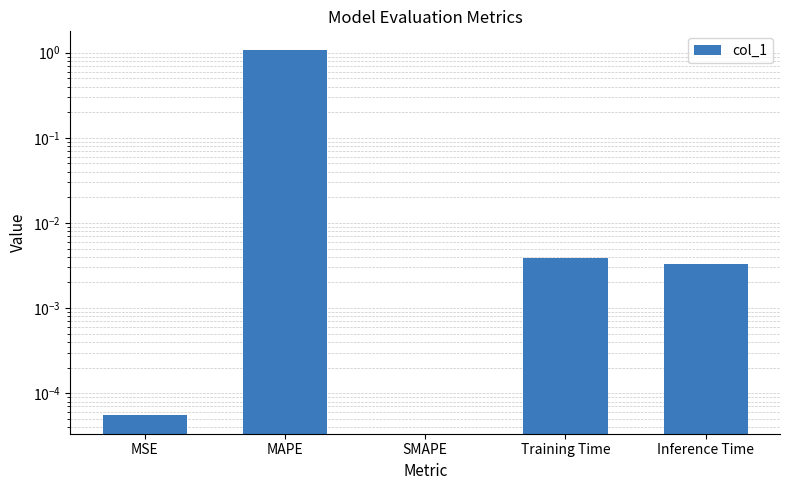

Reading right to left, what are all the values shown in this chart?

Inference Time=0.0	Training Time=0.0	SMAPE=0.0	MAPE=1.1	MSE=0.0